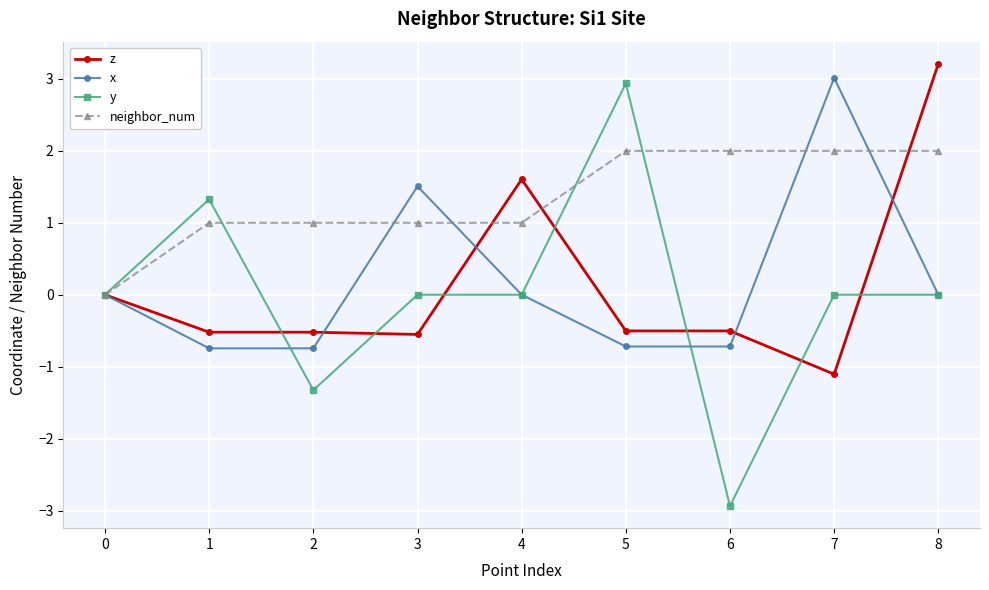

True or false: neighbor_num has a value of 1.0 at 1.

True